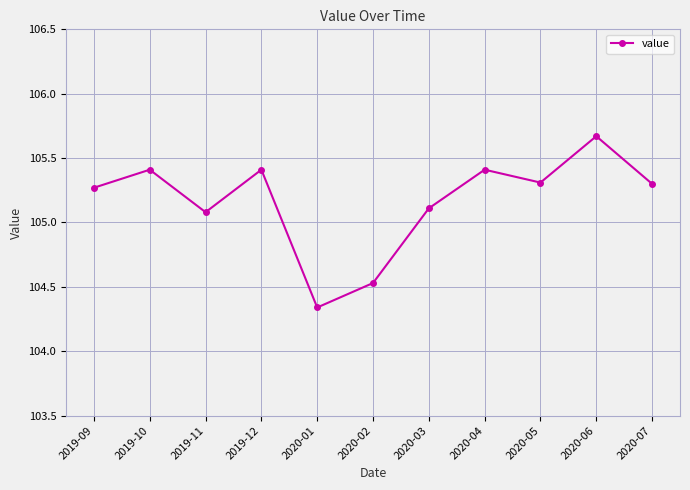

Between 2020-01 and 2019-11, which is larger?

2019-11